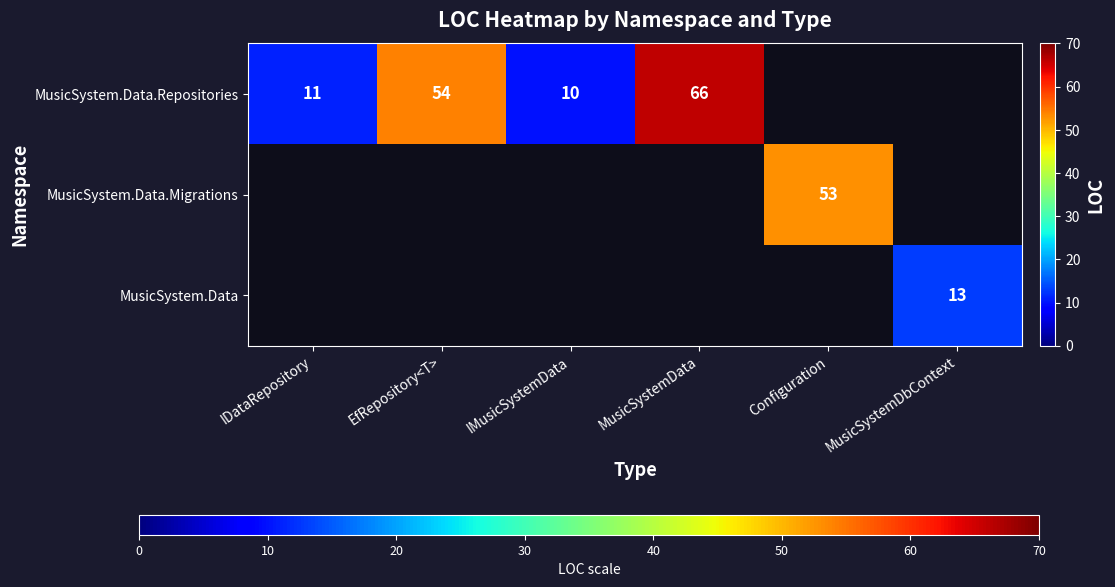

The MusicSystem.Data series shows 21 at MusicSystemDbContext. True or false?

False